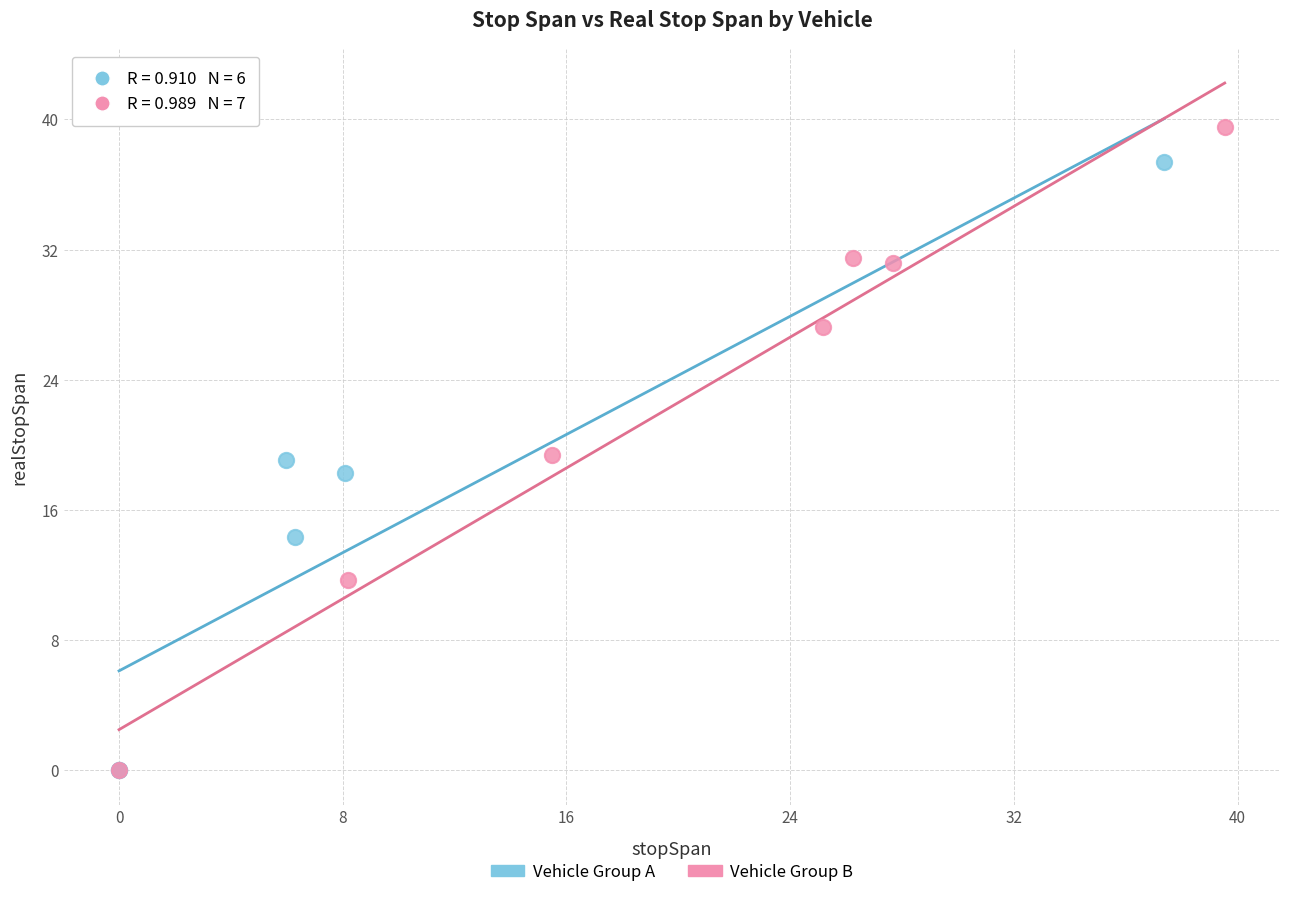

Which series has the largest Y range (max minus min)?

Vehicle Group B